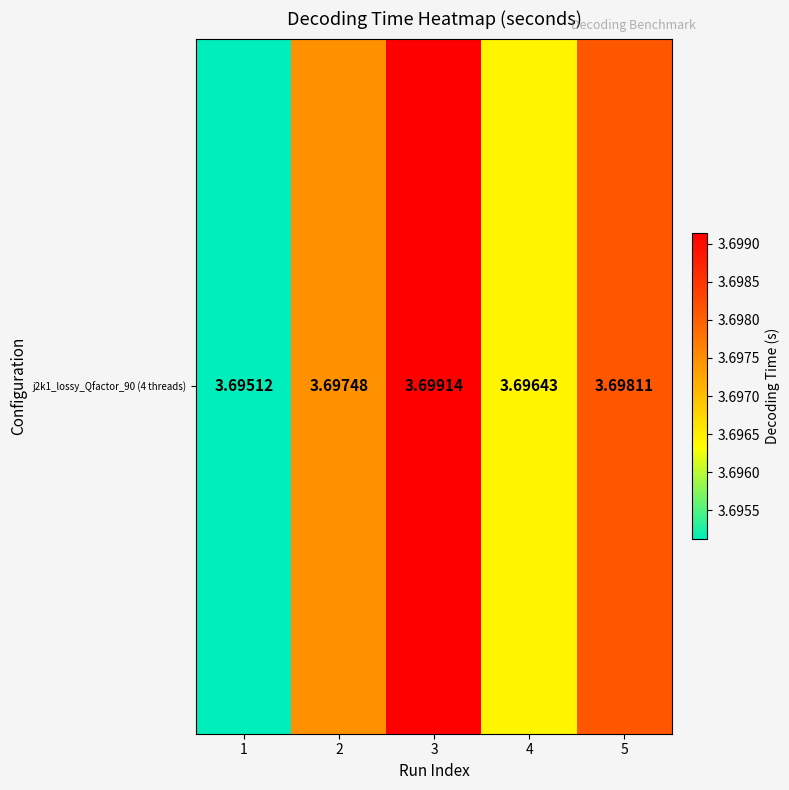

List the labels in order of value, largest first.

3, 5, 2, 4, 1